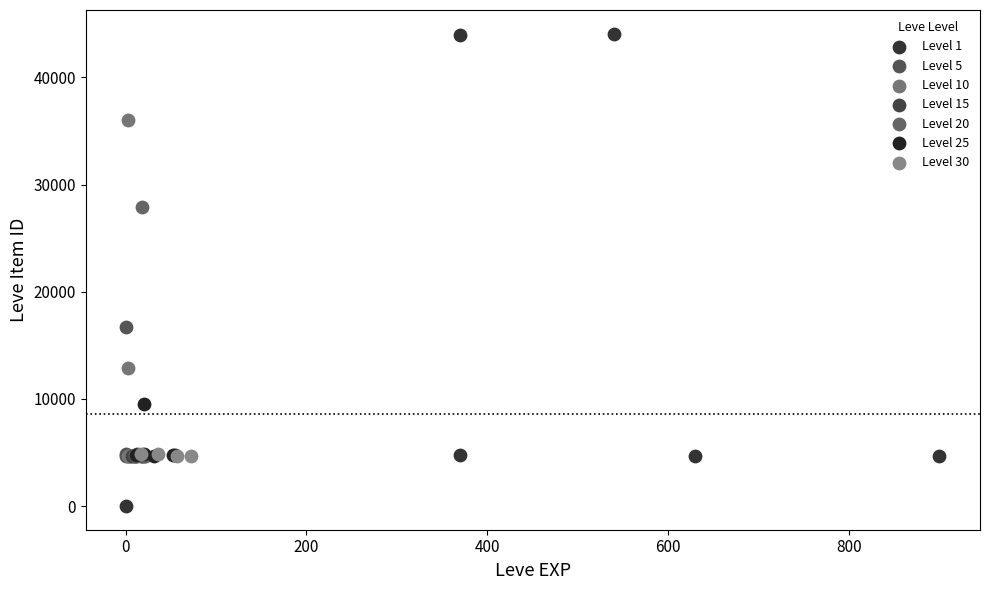

Which series has the largest Y range (max minus min)?

Level 1